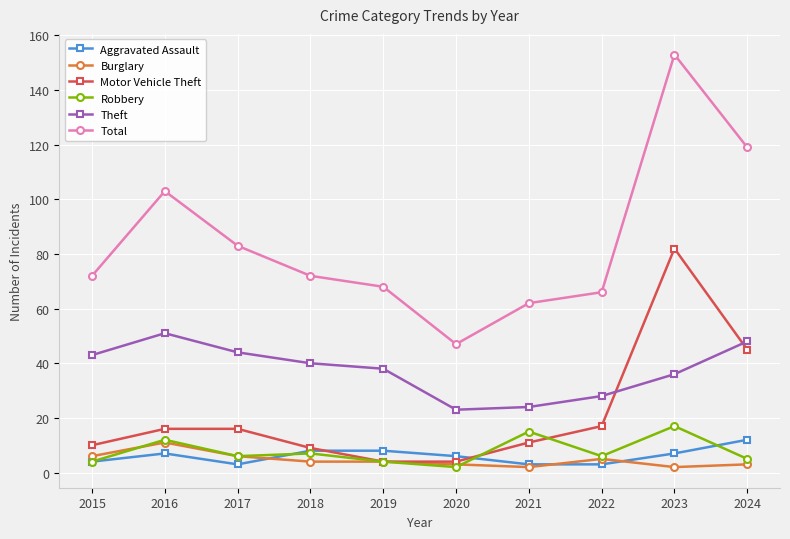

What is the difference between the maximum and second lowest values in the Aggravated Assault series?

9